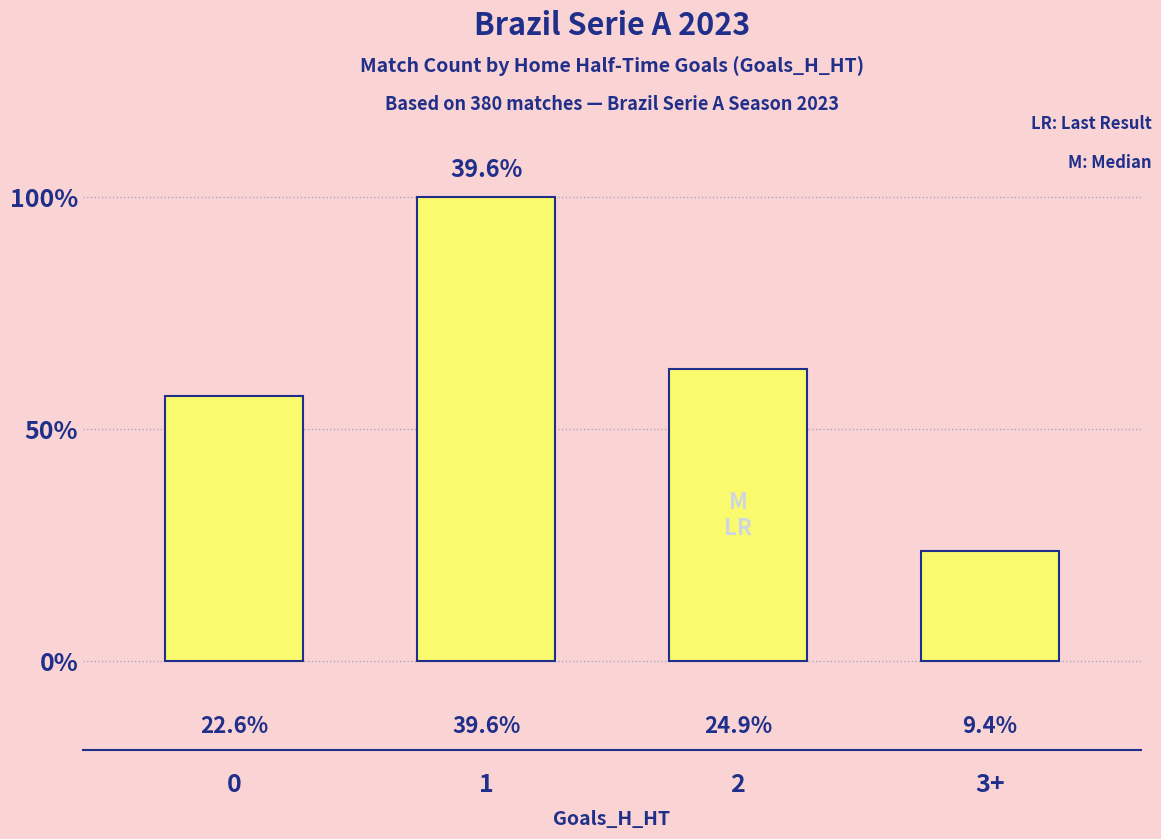

What is the sum of all values?

380